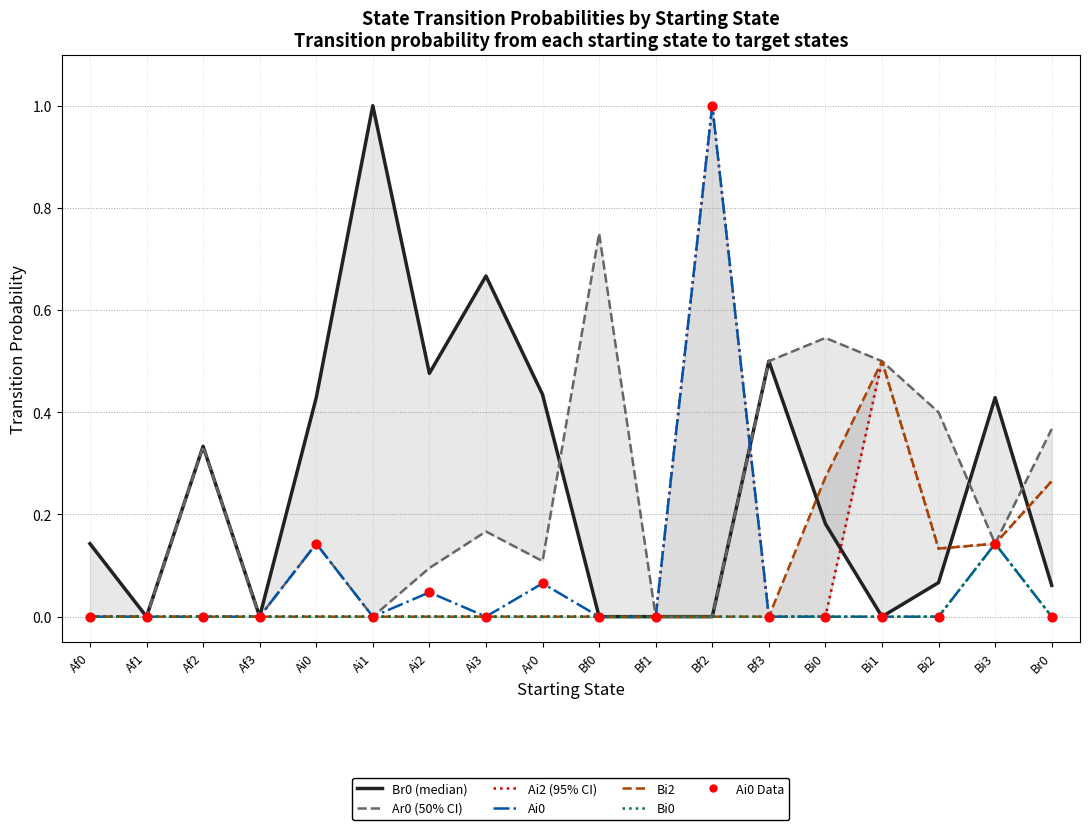

Which series has the largest Y range (max minus min)?

Br0